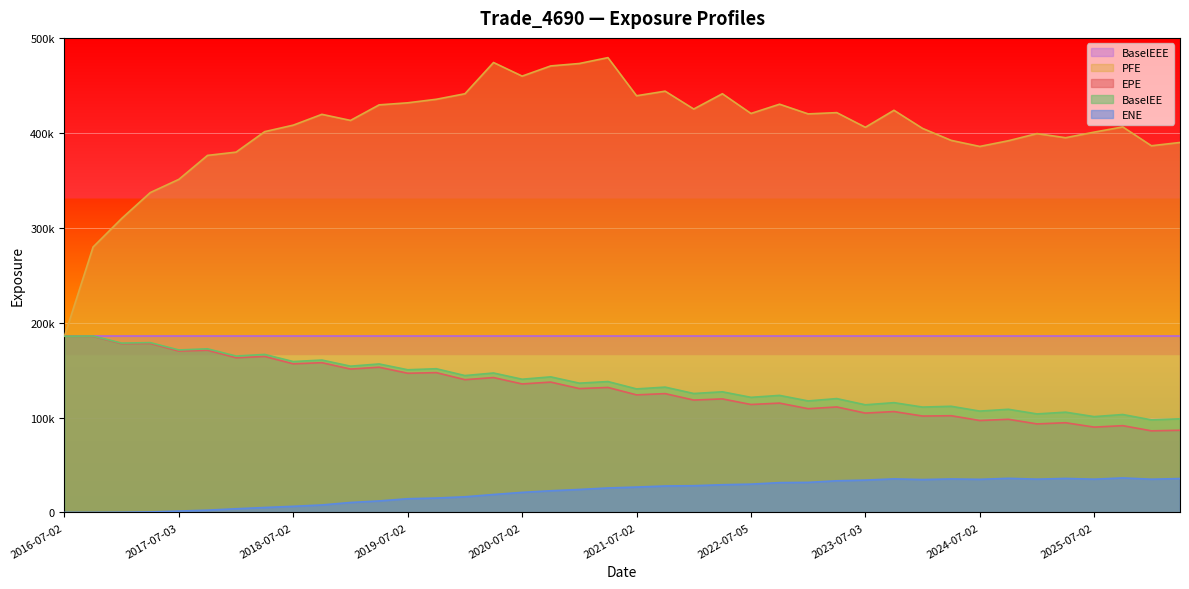

The value of BaselEEE at 2019-07-02 is 185870.0. True or false?

True